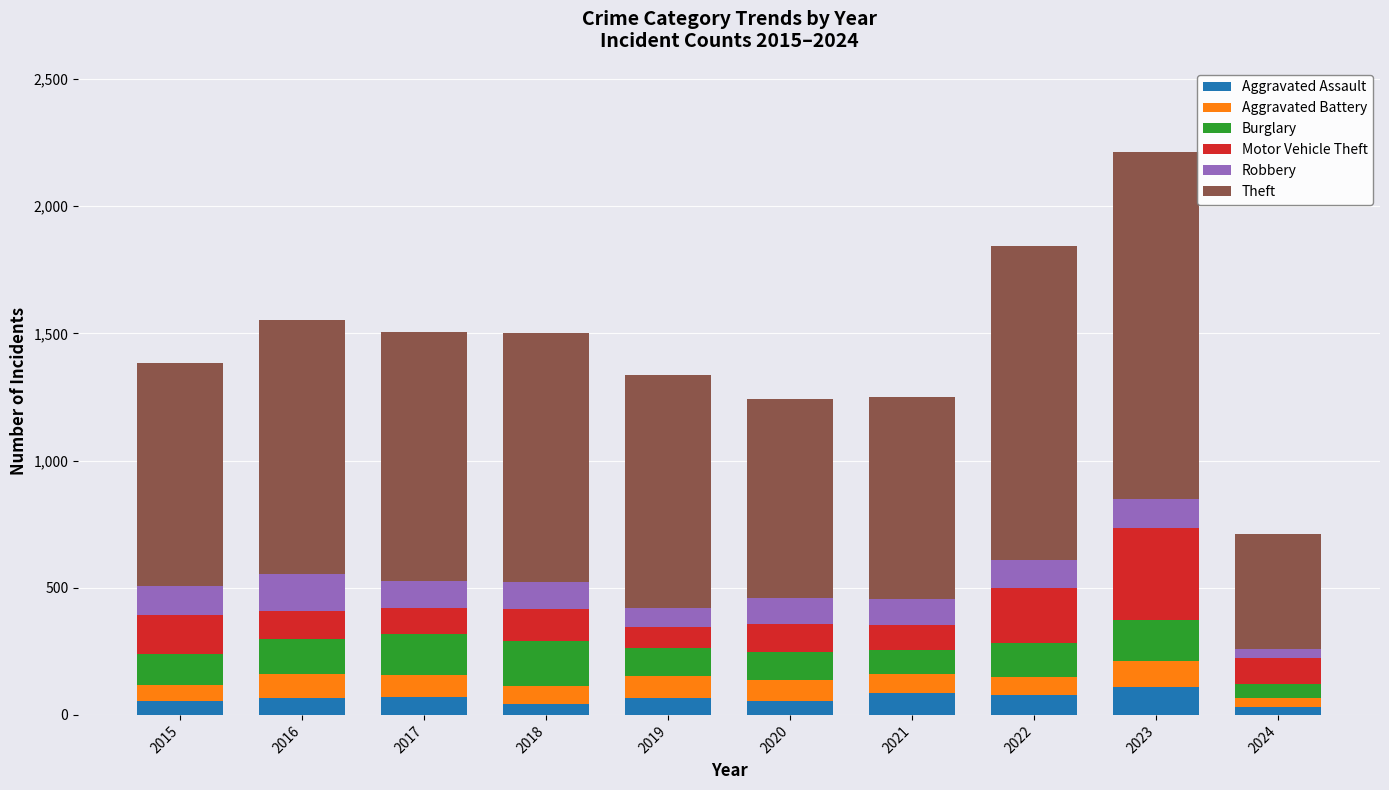

What are all the series names shown in the legend?

Aggravated Assault, Aggravated Battery, Burglary, Motor Vehicle Theft, Robbery, Theft